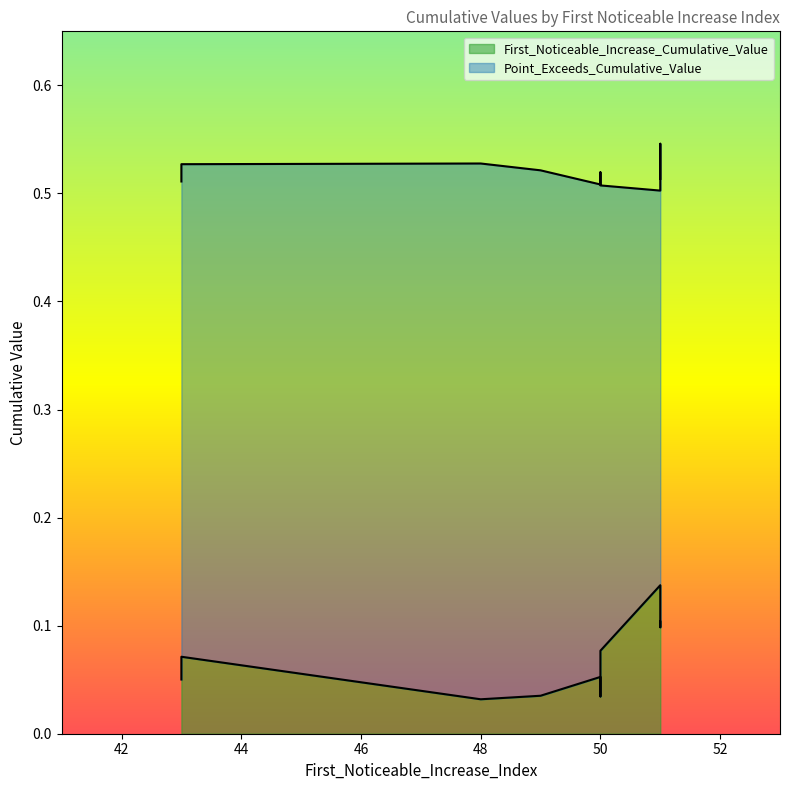

At which label does First_Noticeable_Increase_Cumulative_Value reach its peak?

51